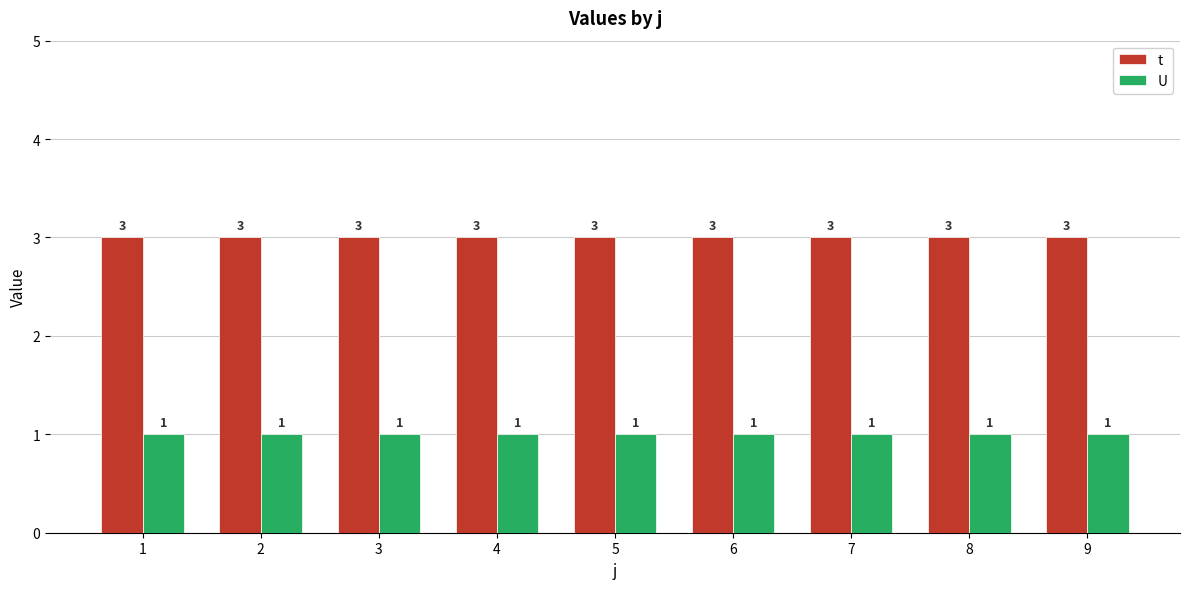

Rank the series by their average value, from lowest to highest.

U, t